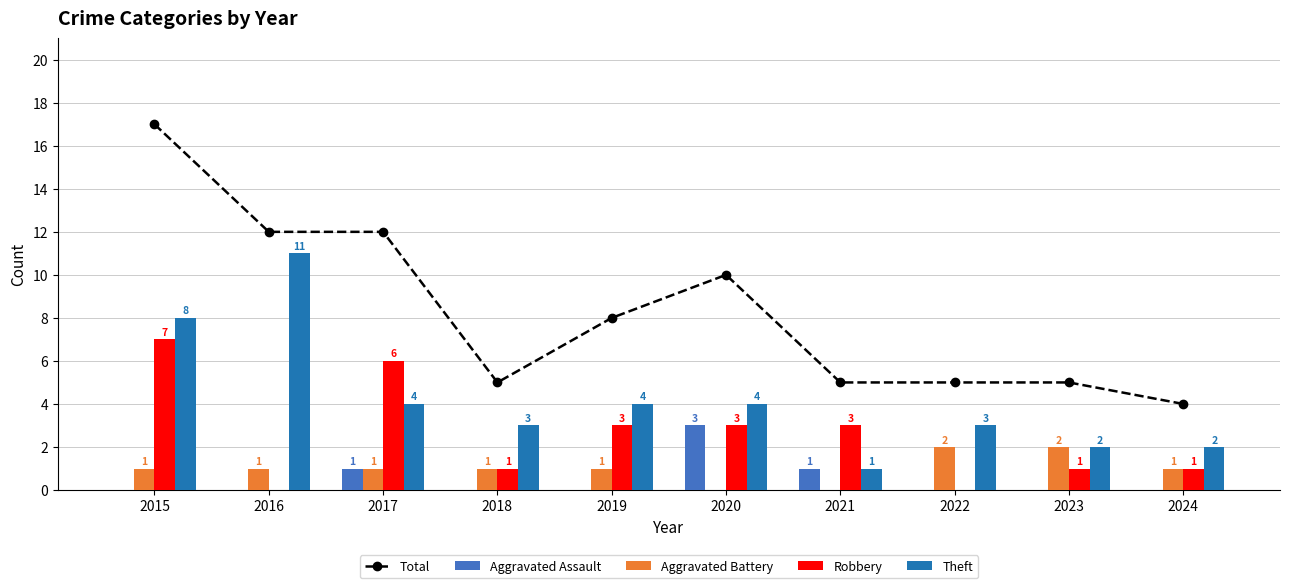

Reading left to right, list all the values displayed in this chart.

Total: 17	12	12	5	8	10	5	5	5	4
Aggravated Assault: 0	0	1	0	0	3	1	0	0	0
Aggravated Battery: 1	1	1	1	1	0	0	2	2	1
Robbery: 7	0	6	1	3	3	3	0	1	1
Theft: 8	11	4	3	4	4	1	3	2	2